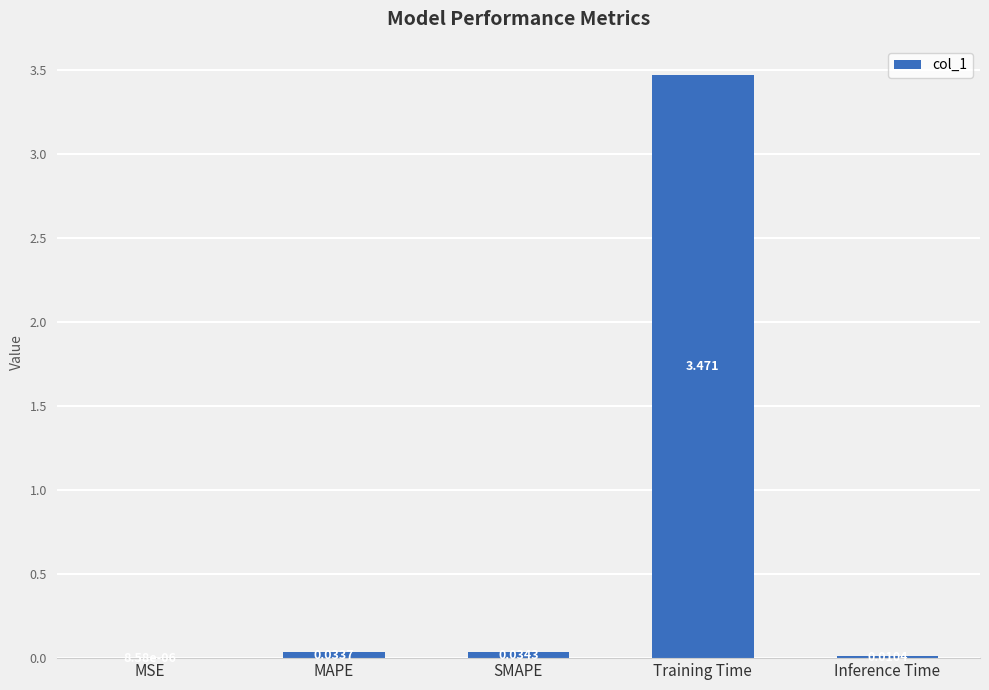

Between MAPE and SMAPE, which is larger?

SMAPE